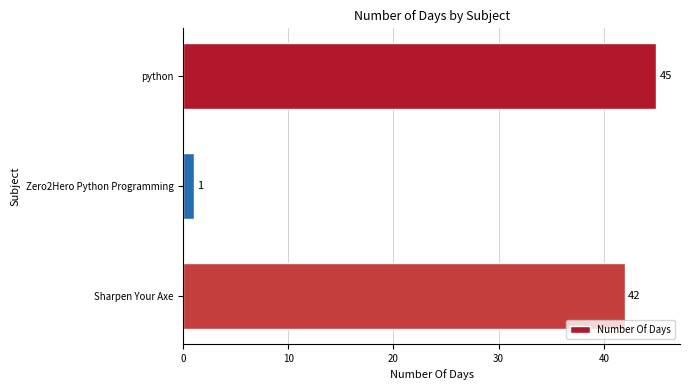

Is it true that the value at Sharpen Your Axe is 42?

True